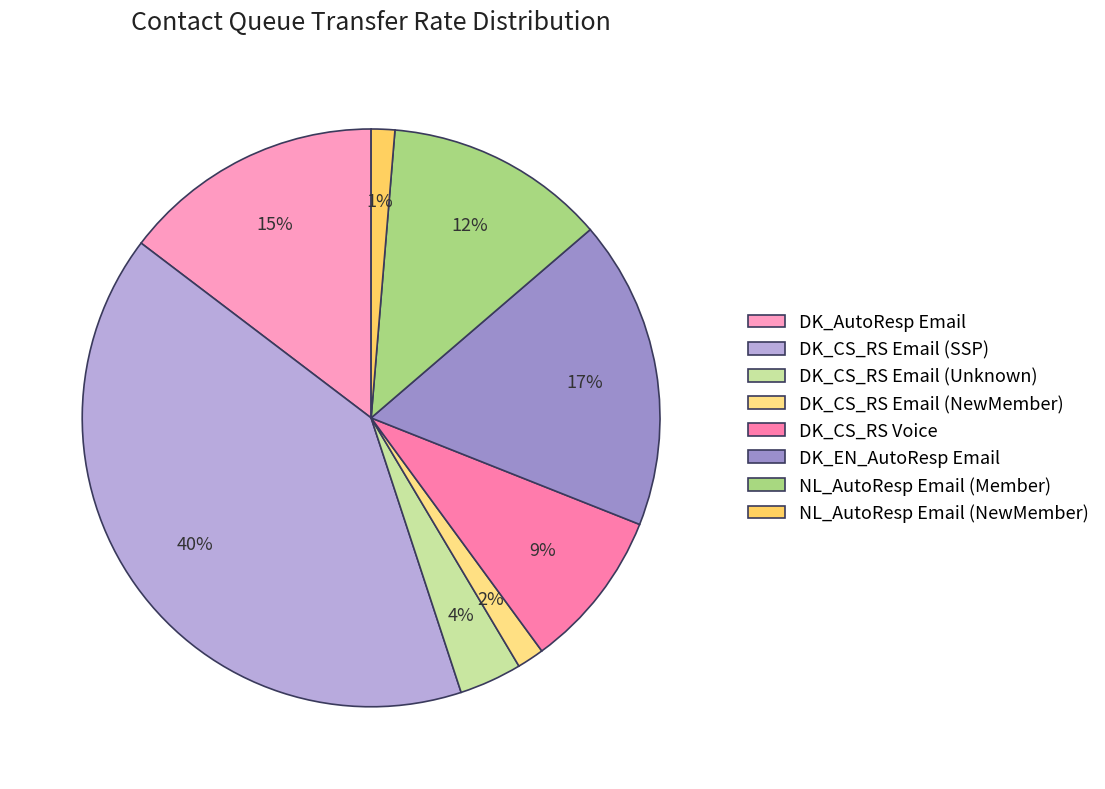

Count the number of slices in the pie.

8